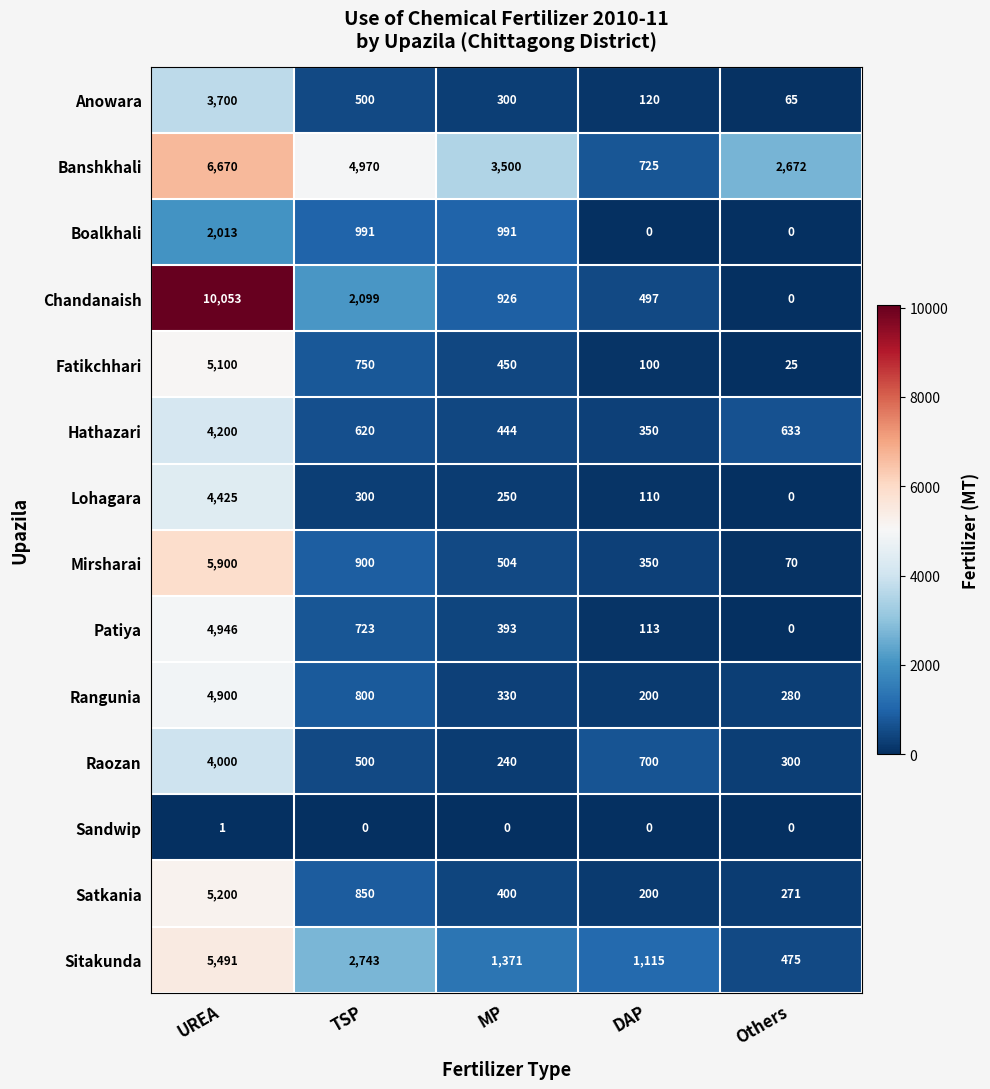

At which label is Hathazari closest to 2275?

Others